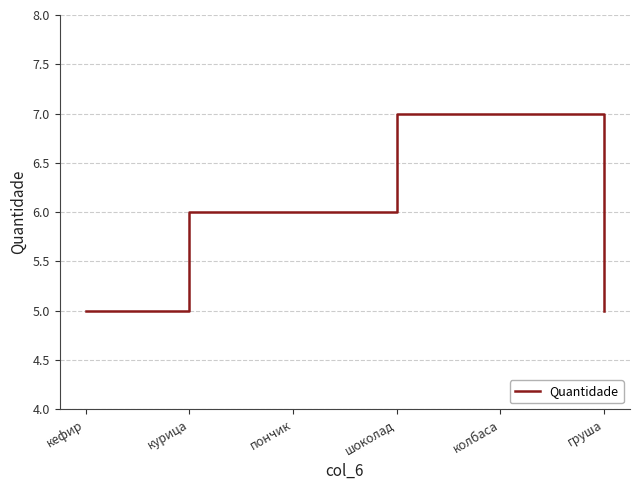

Reading left to right, what are all the values shown in this chart?

5	6	6	7	7	5